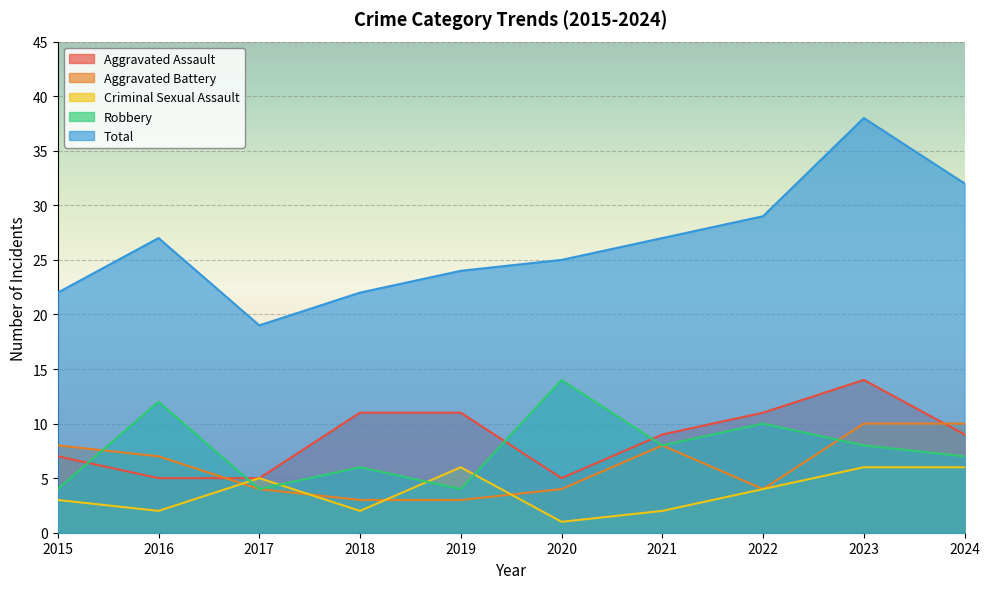

True or false: Total and Aggravated Battery cross at least once.

False